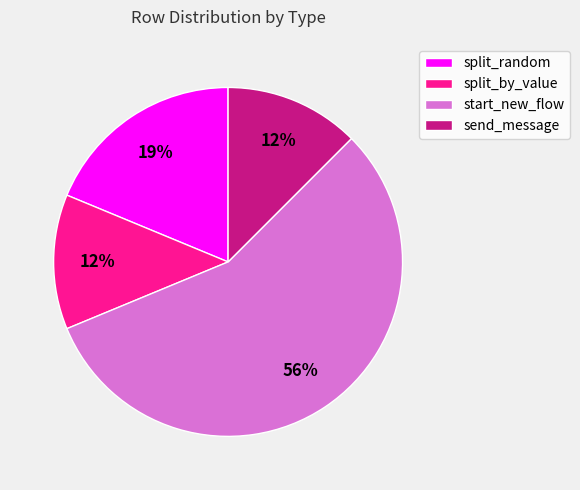

Approximately how many times larger is the value at send_message compared to split_by_value?

1.0